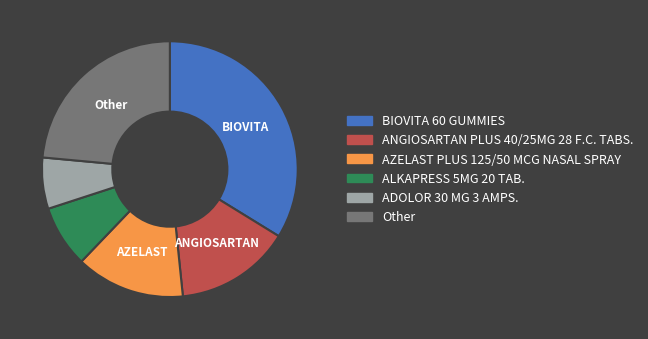

Does any single category account for the majority?

No